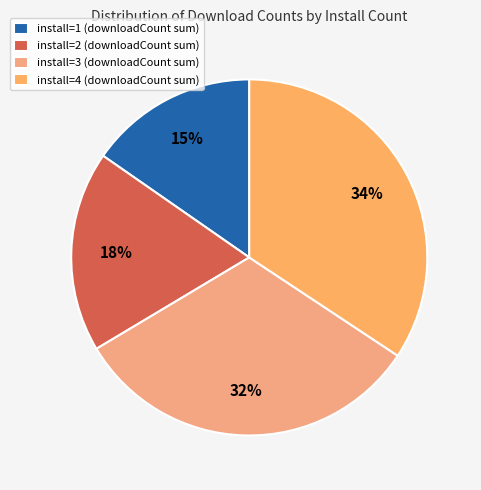

How many slices are in this pie chart?

4